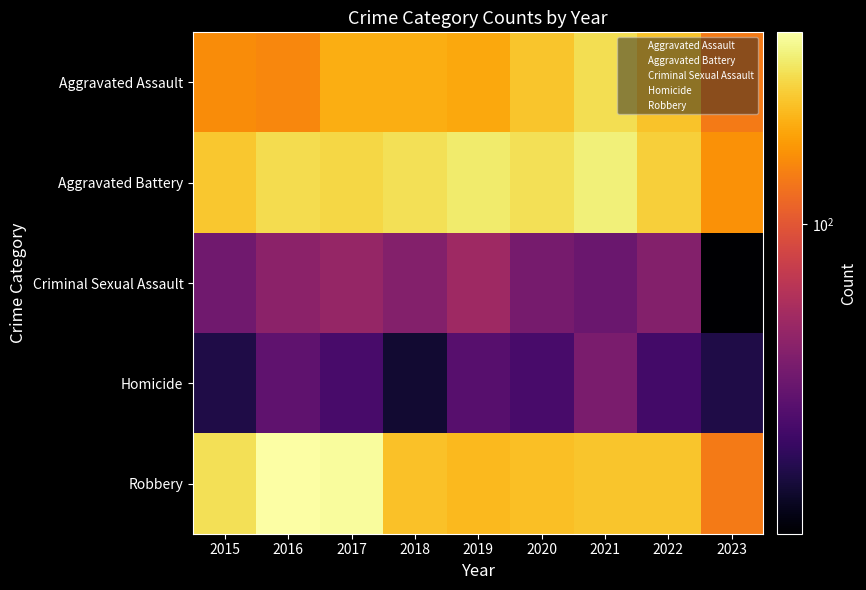

At how many categories does at least one series exceed 68?

9